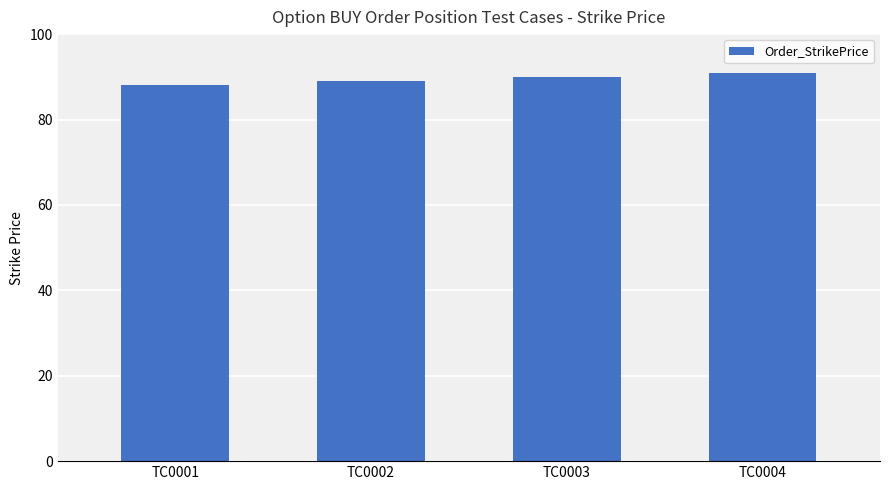

What is the greatest value displayed?

91